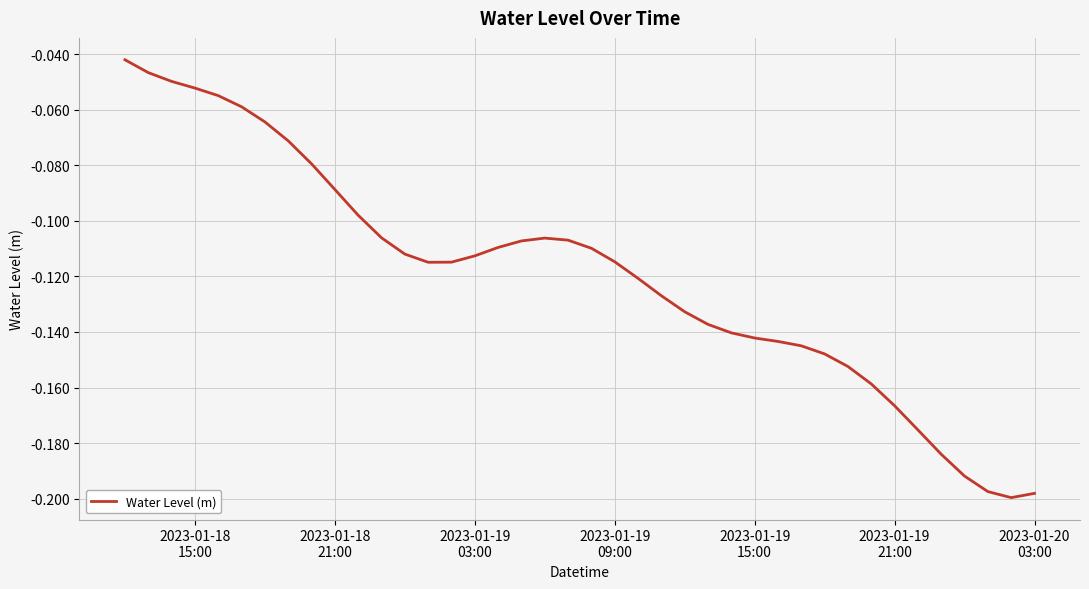

Is this an area chart (filled region under the line)?

No